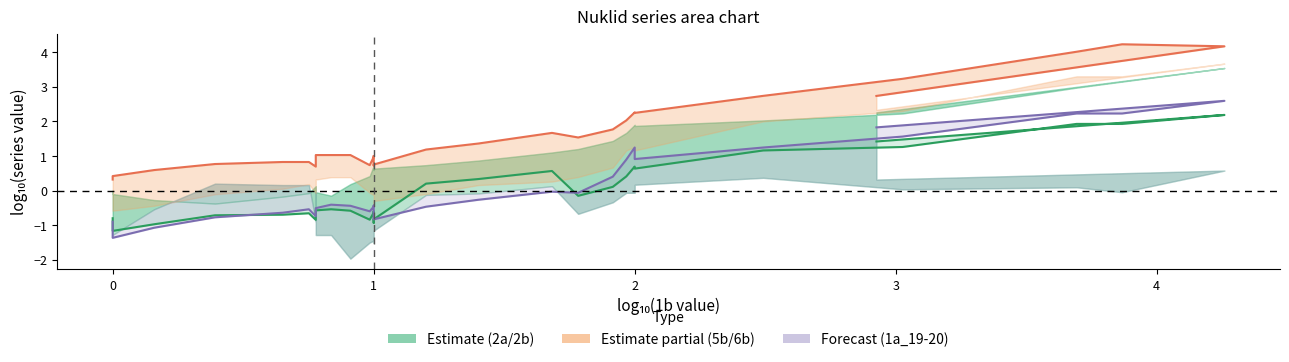

What is the difference between the maximum and minimum values in the 5b series?

3.9